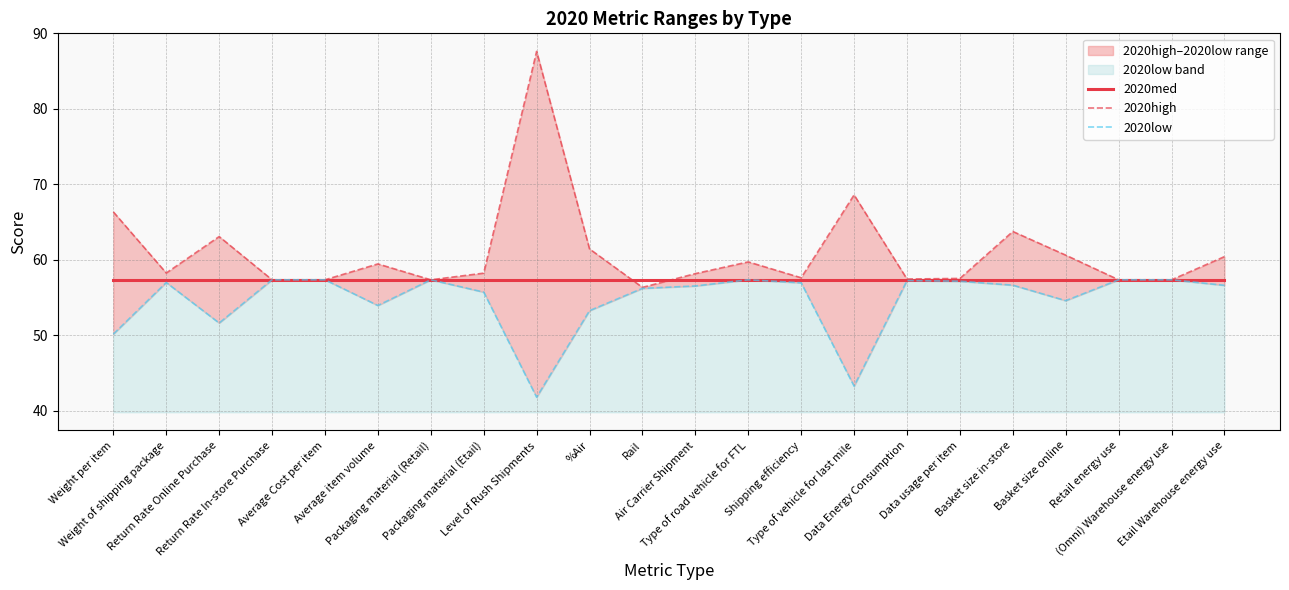

What is the label of the 7th point from the left?

Packaging material (Retail)